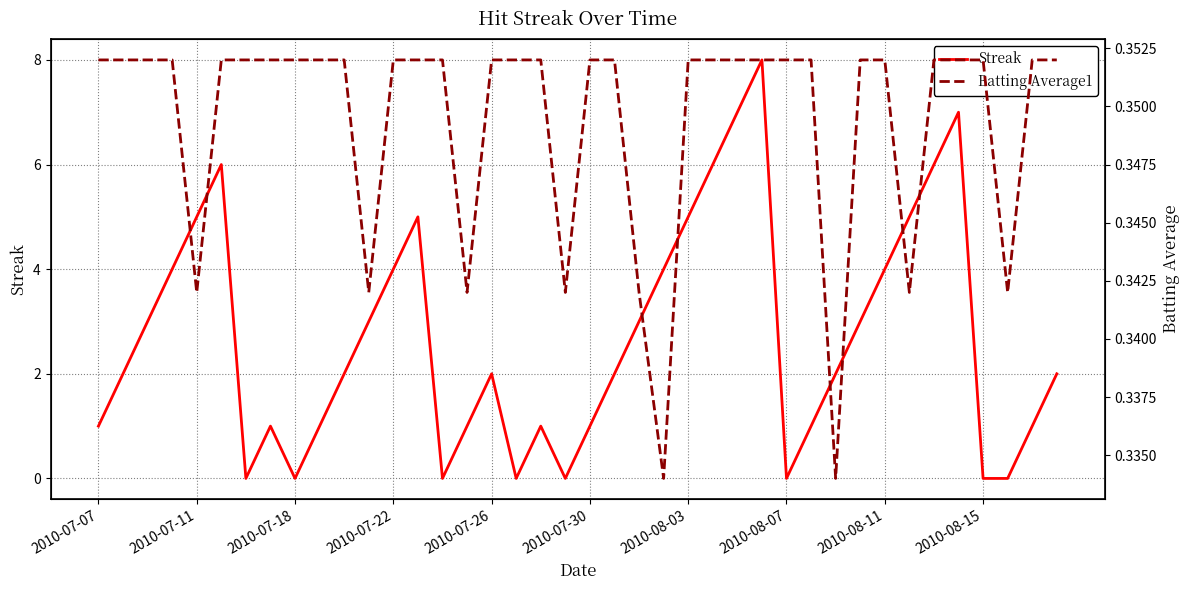

What is the highest value of the Streak series?

8